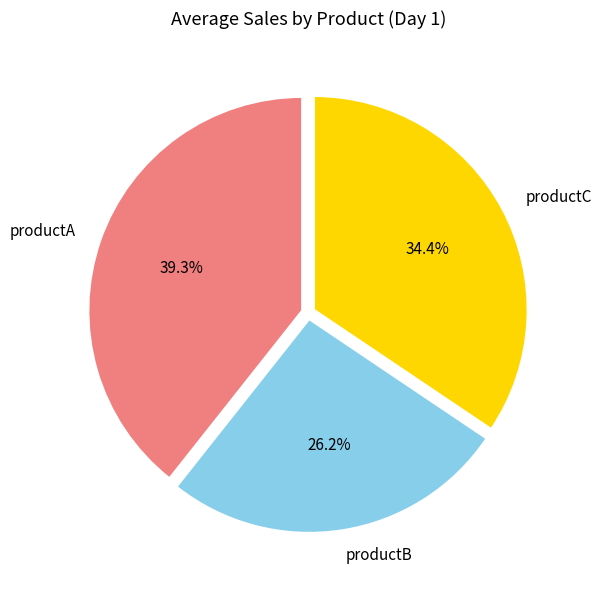

How many segments does this pie chart have?

3